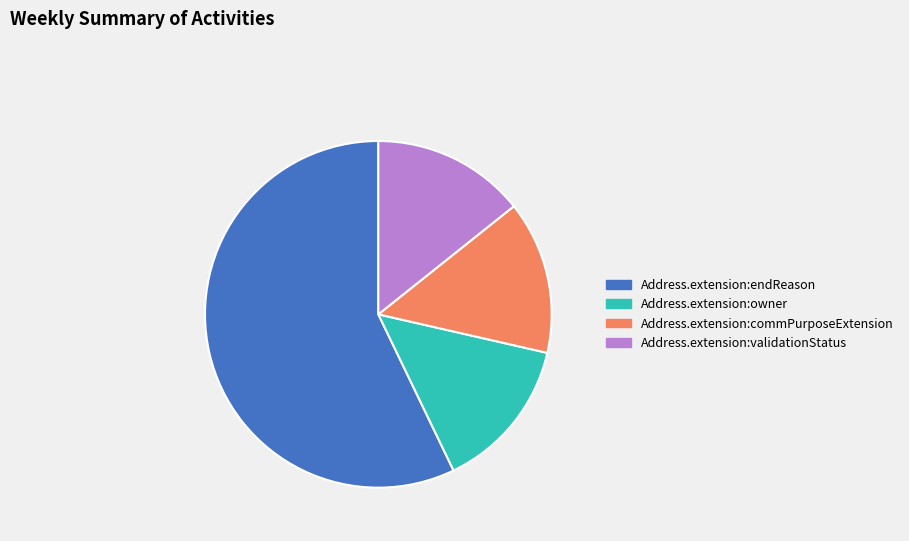

What is the ratio of the value at Address.extension:endReason to the value at Address.extension:owner?

4.0